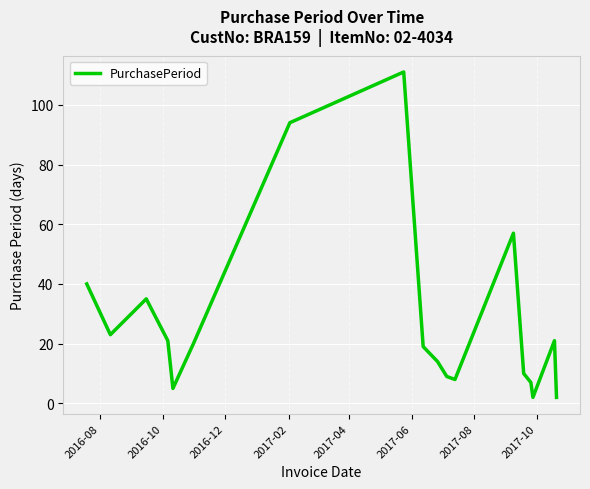

What is the difference between the maximum and minimum values?

109